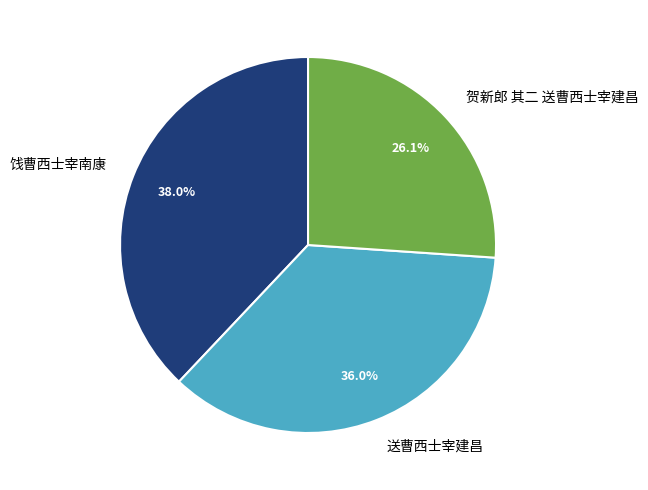

What portion of the pie excludes 饯曹西士宰南康?

62.0%